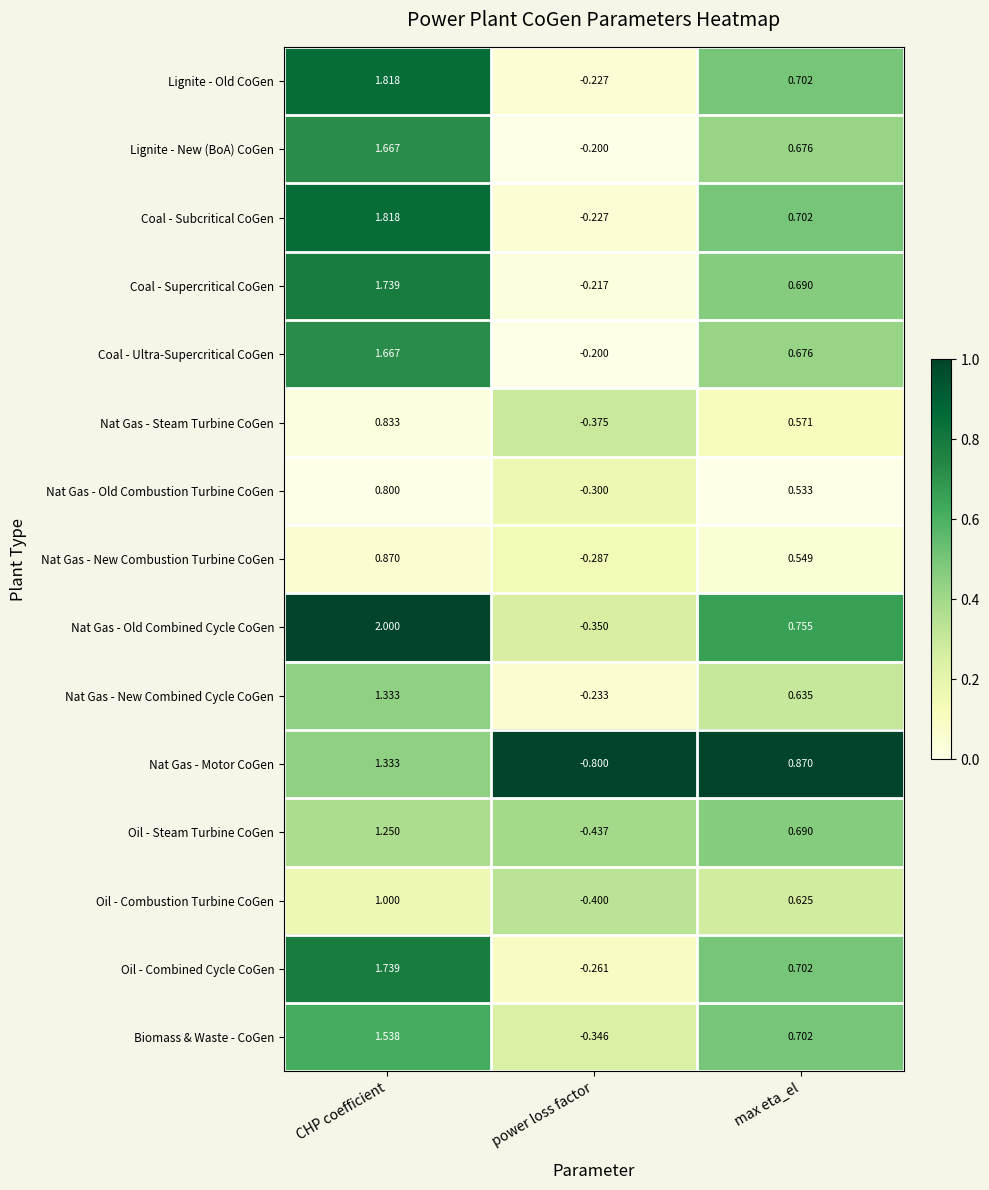

Which series has the widest spread of values?

Nat Gas - Old Combined Cycle CoGen